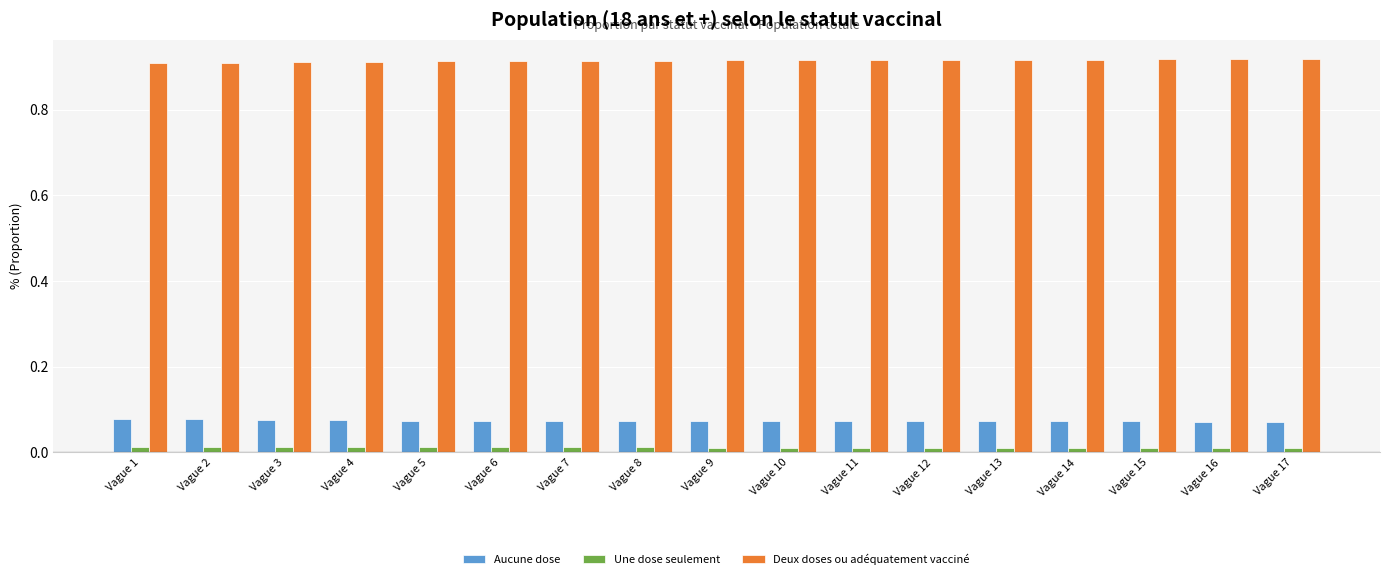

Rank the series by their maximum value, from lowest to highest.

Une dose seulement, Aucune dose, Deux doses ou adéquatement vacciné